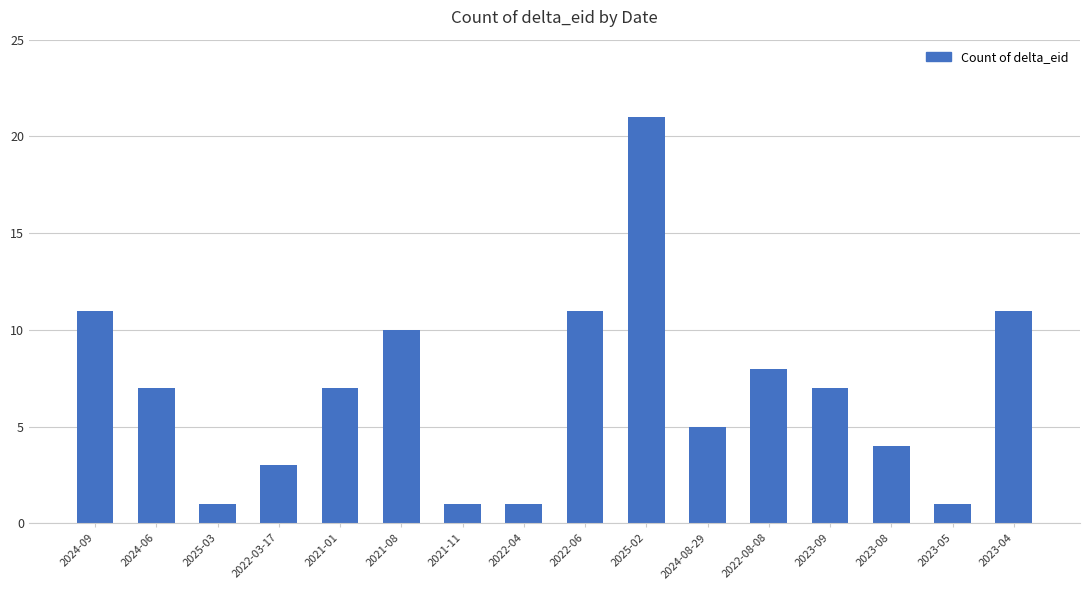

Reading left to right, what are all the values shown in this chart?

11	7	1	3	7	10	1	1	11	21	5	8	7	4	1	11